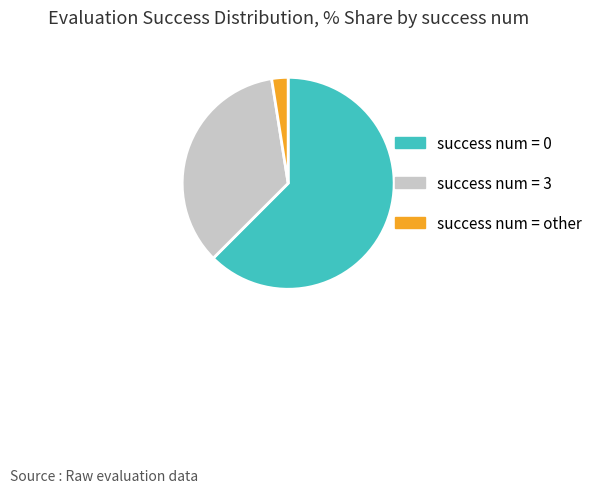

Which slice is the smallest?

success num = other